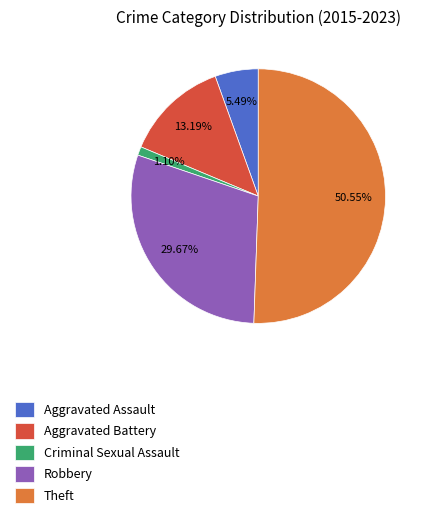

How many segments does this pie chart have?

5